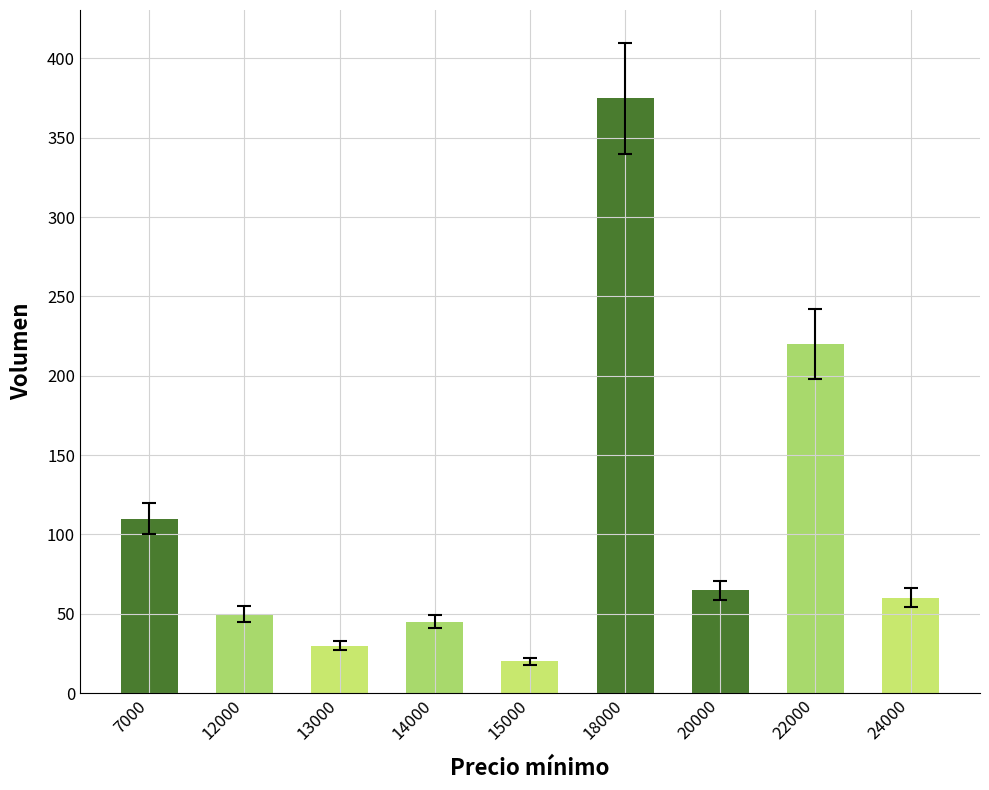

The value at 12000 is 50. True or false?

True